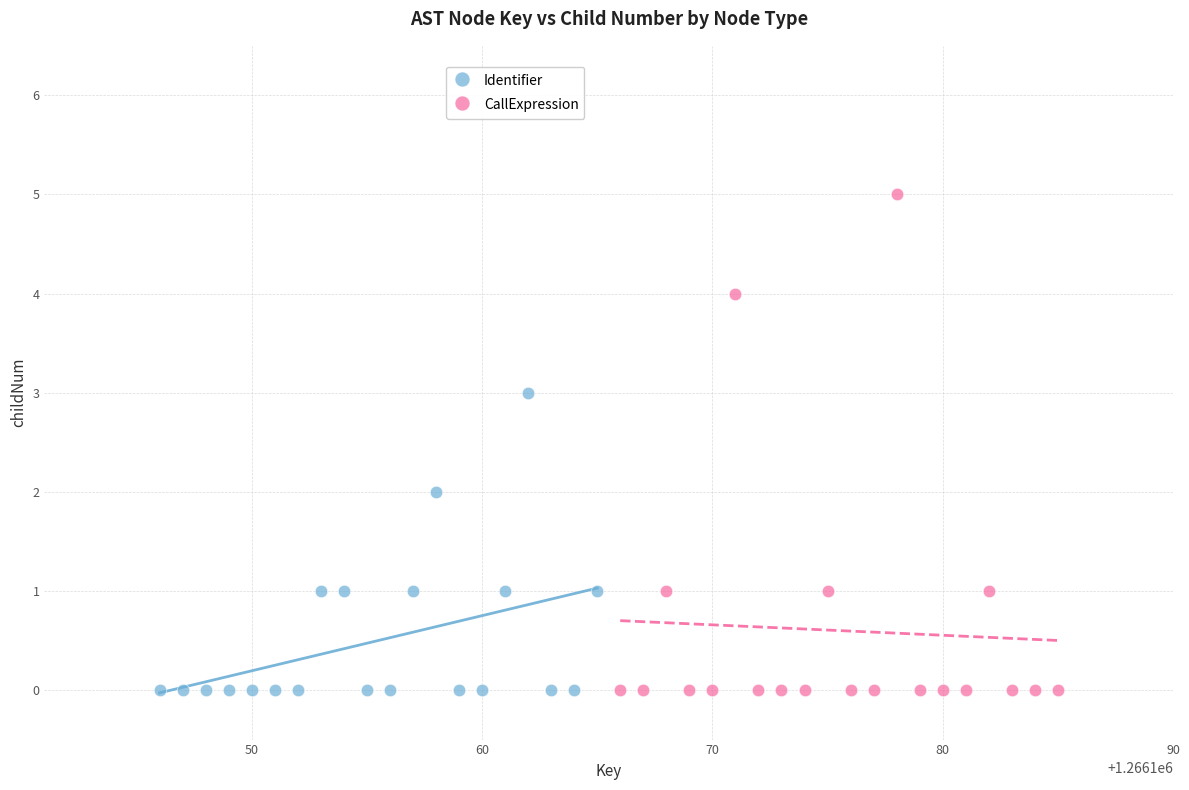

Which series reaches the maximum Y coordinate?

CallExpression